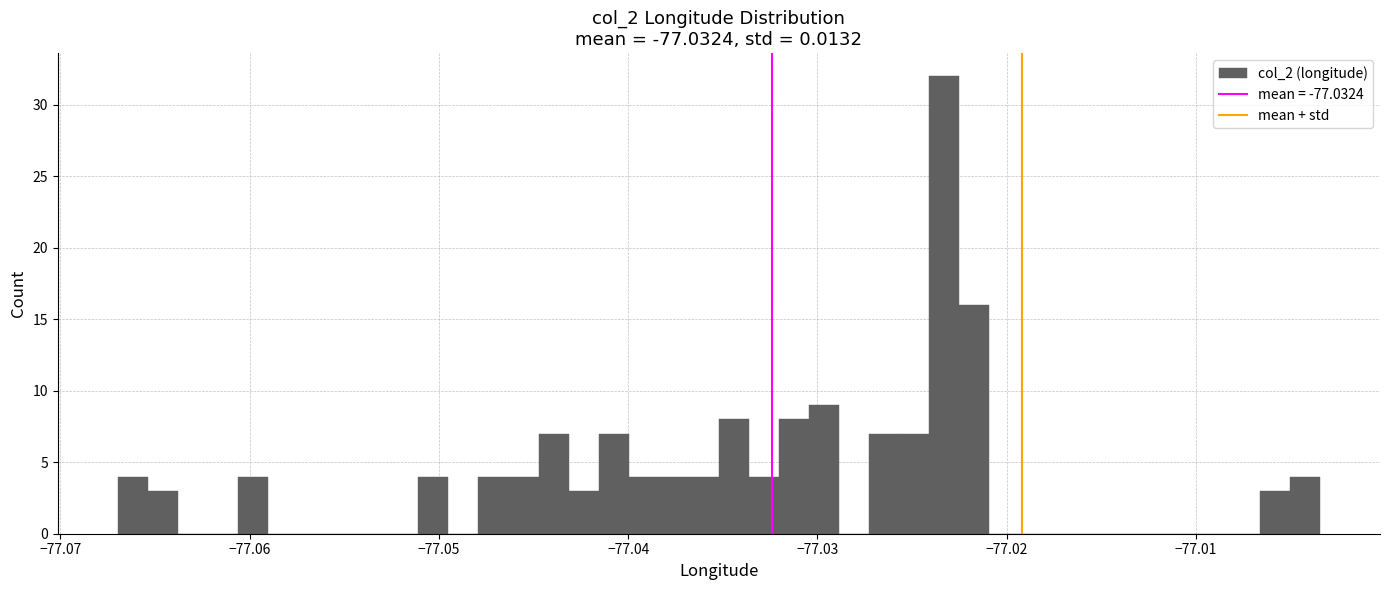

Read against the x-axis, roughly where is the centre of the tallest bar?

-77.023